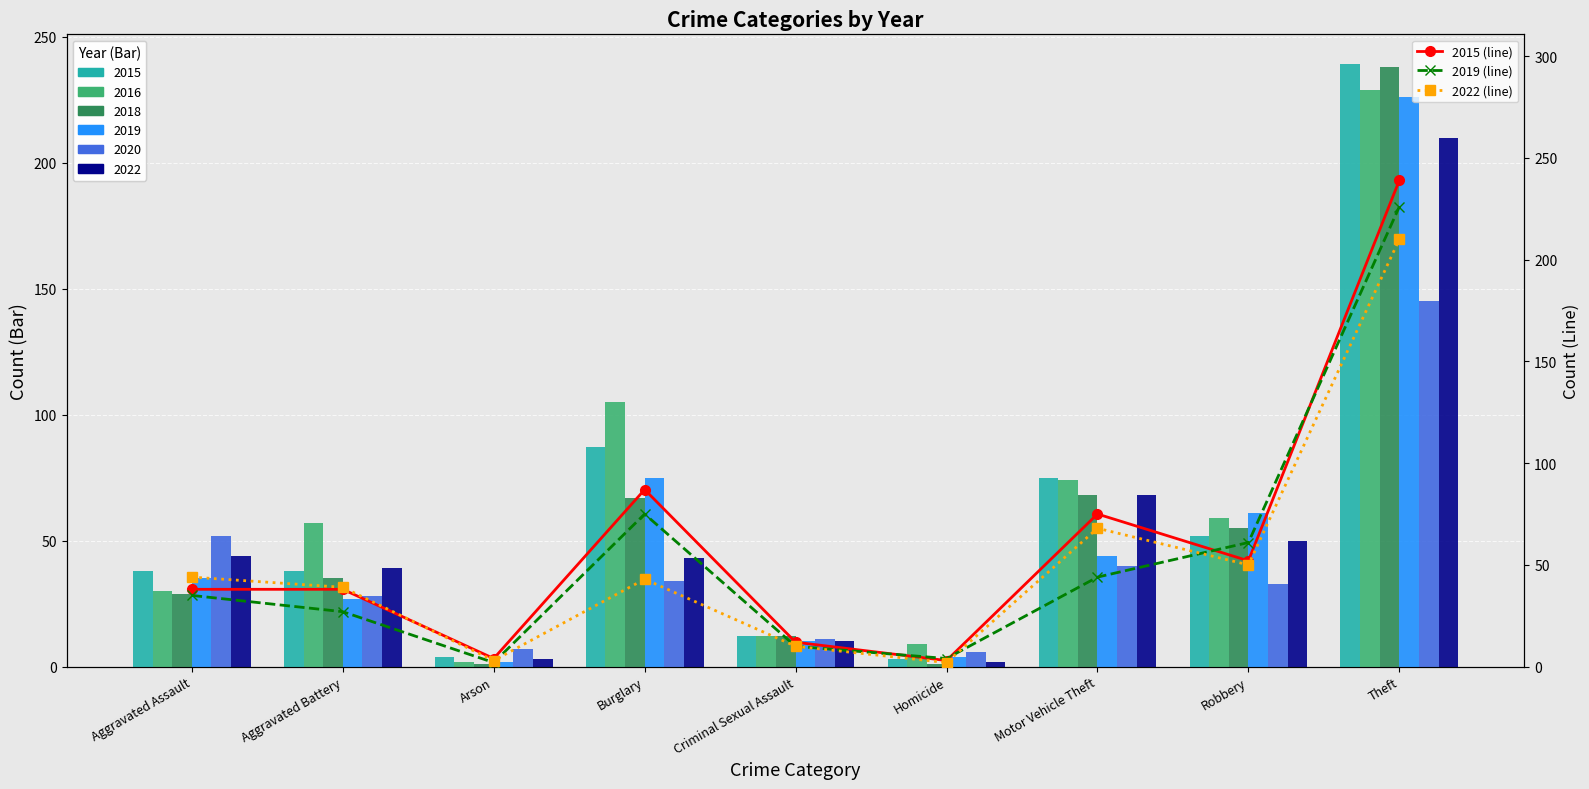

At which label is 2015 (line) closest to 121?

Burglary